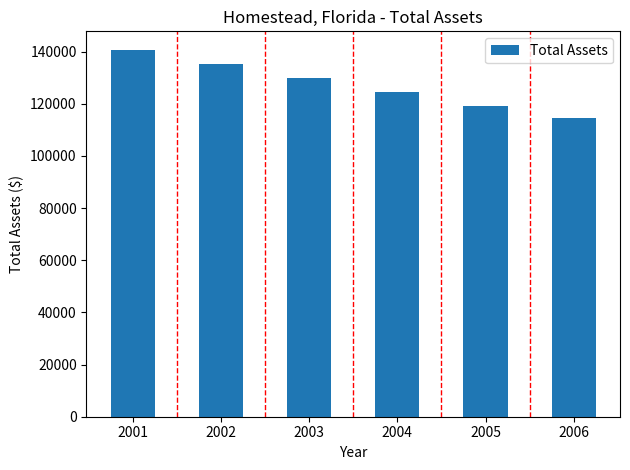

True or false: the data shows 129985.2 at 2003.

True